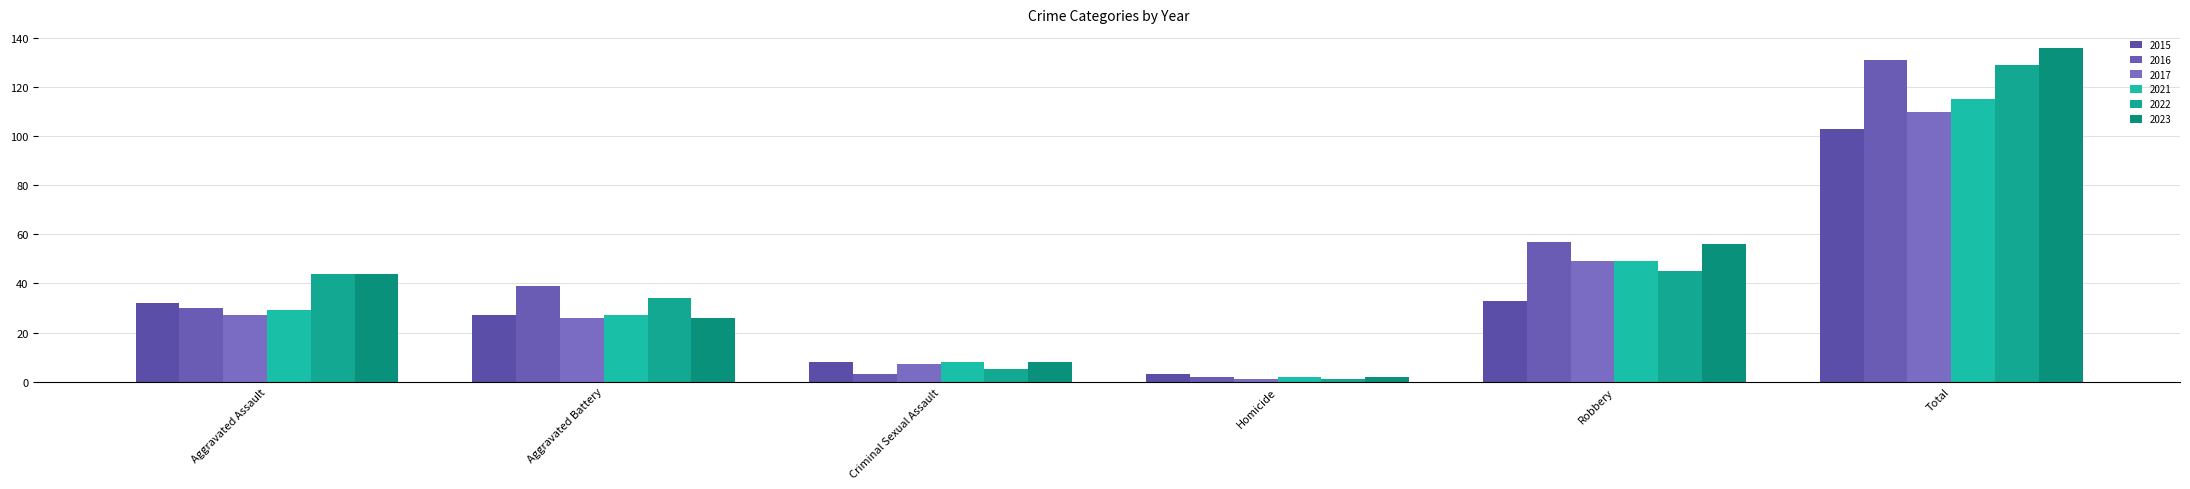

Is it true that 2016 equals 57 at Robbery?

True